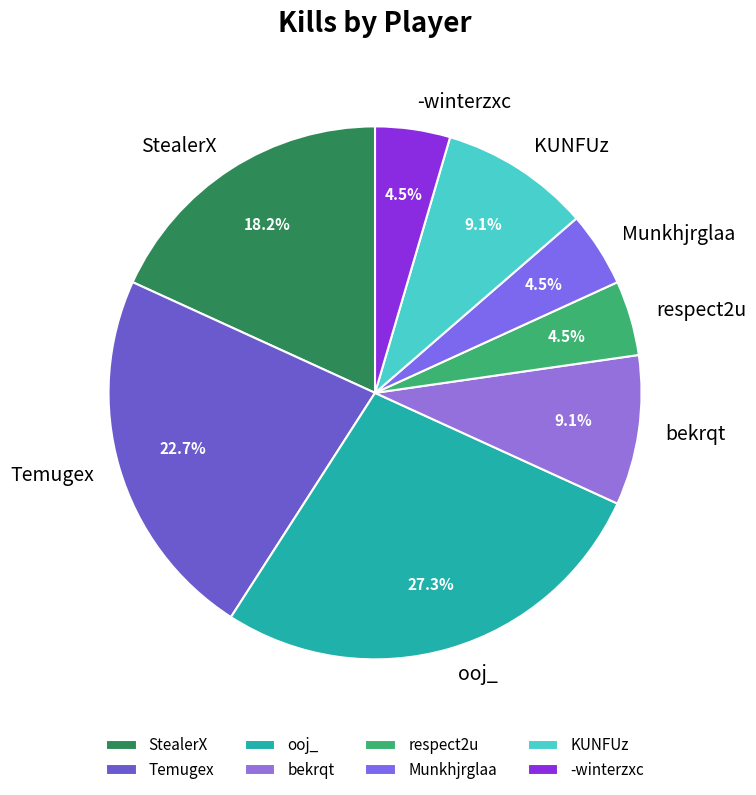

How many slices are in this pie chart?

8